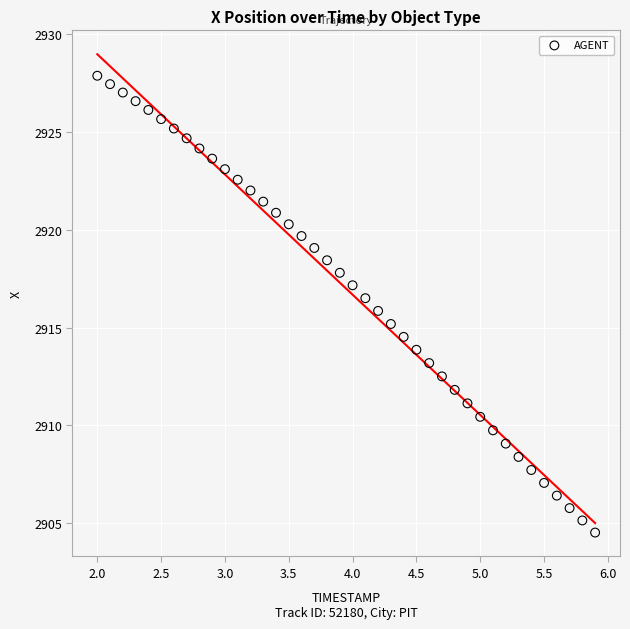

What is the range of Y values (max minus min)?

23.4